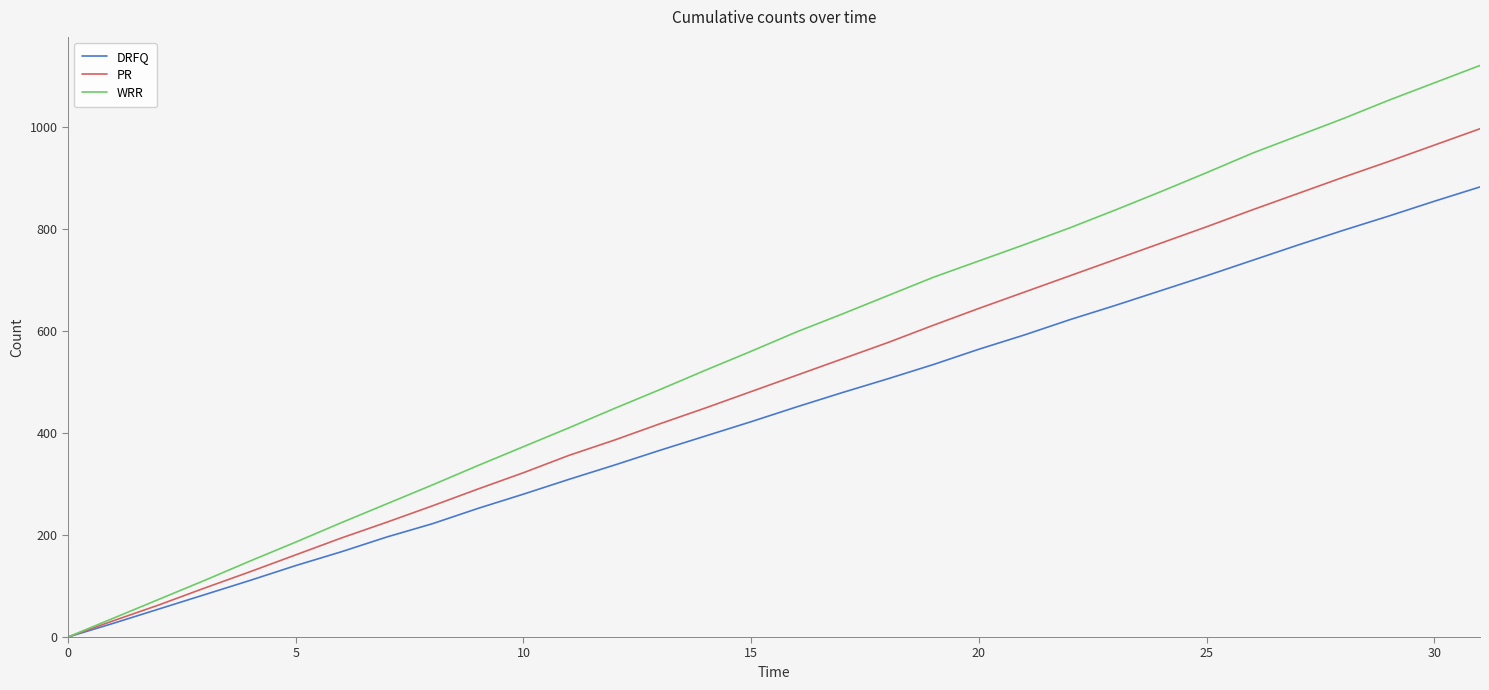

What is the maximum value shown in the chart?

1120